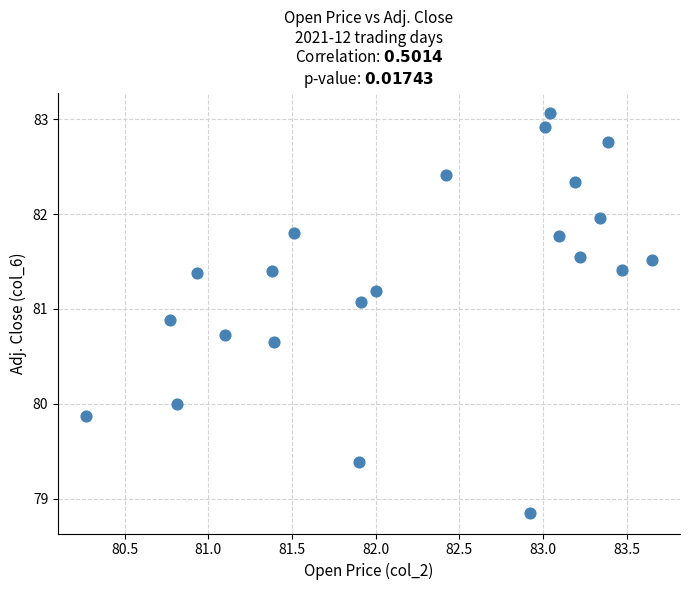

What is the range of X values (max minus min)?

3.4